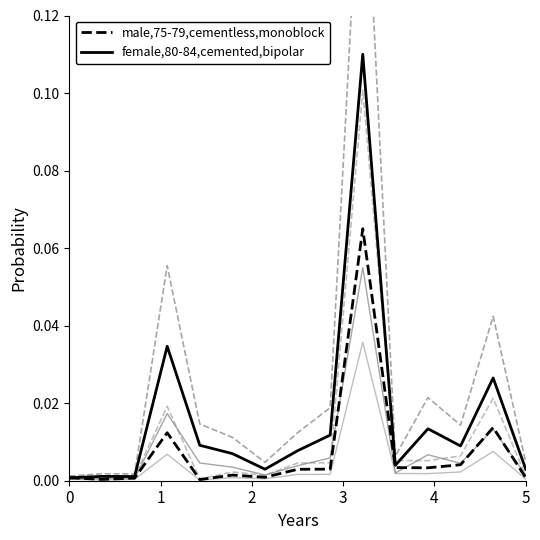

Which series has the largest total across all categories?

female,80-84,cemented,bipolar